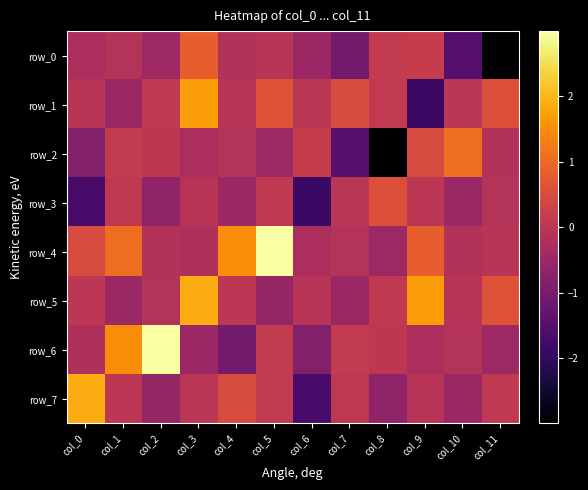

What is the lowest value of the row_4 series?

-0.5